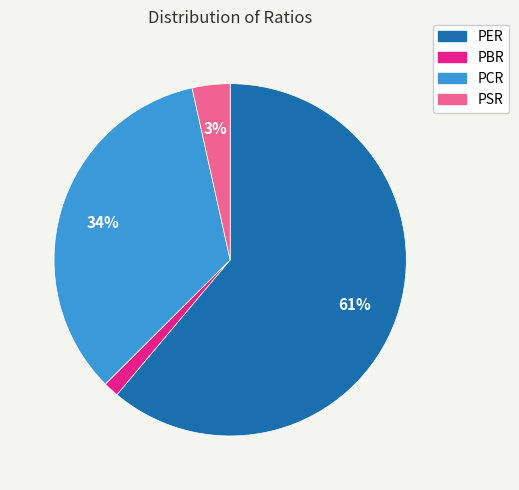

Is the sum of PSR and PCR greater than half?

No